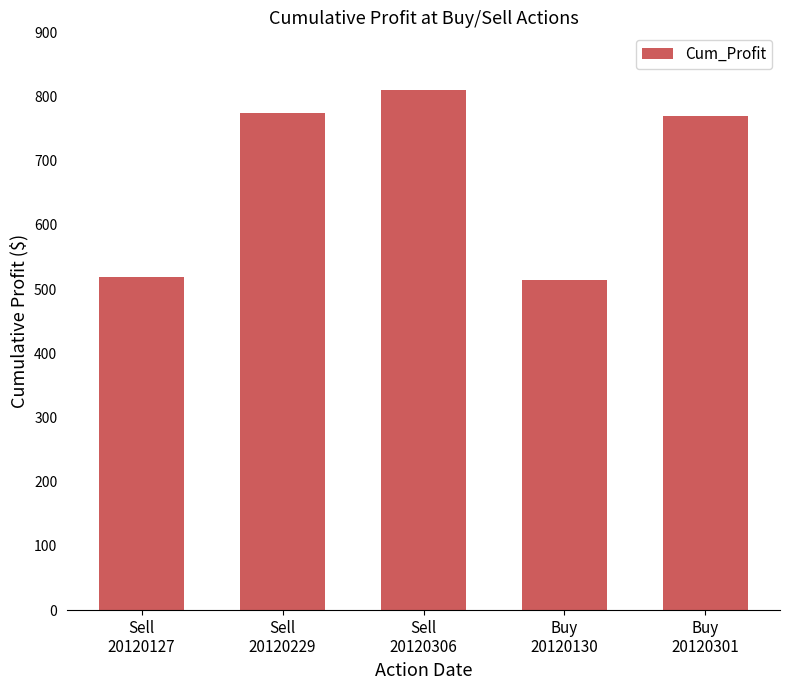

The value at Sell
20120306 is 204.6. True or false?

False